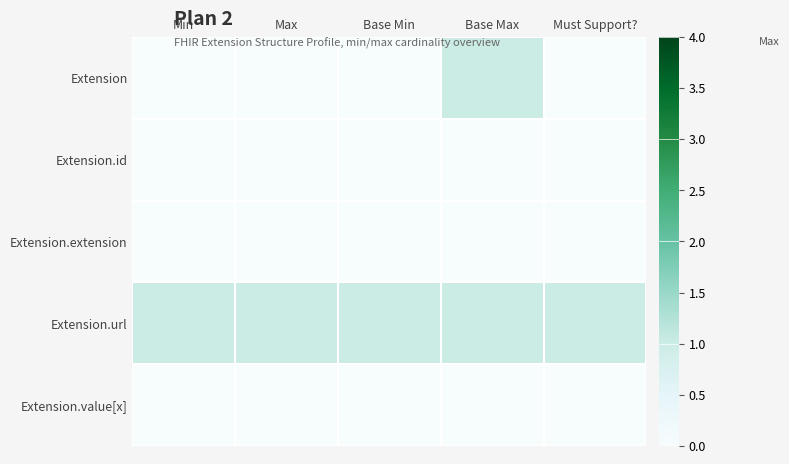

Between Base Min and Max, which is larger?

Base Min